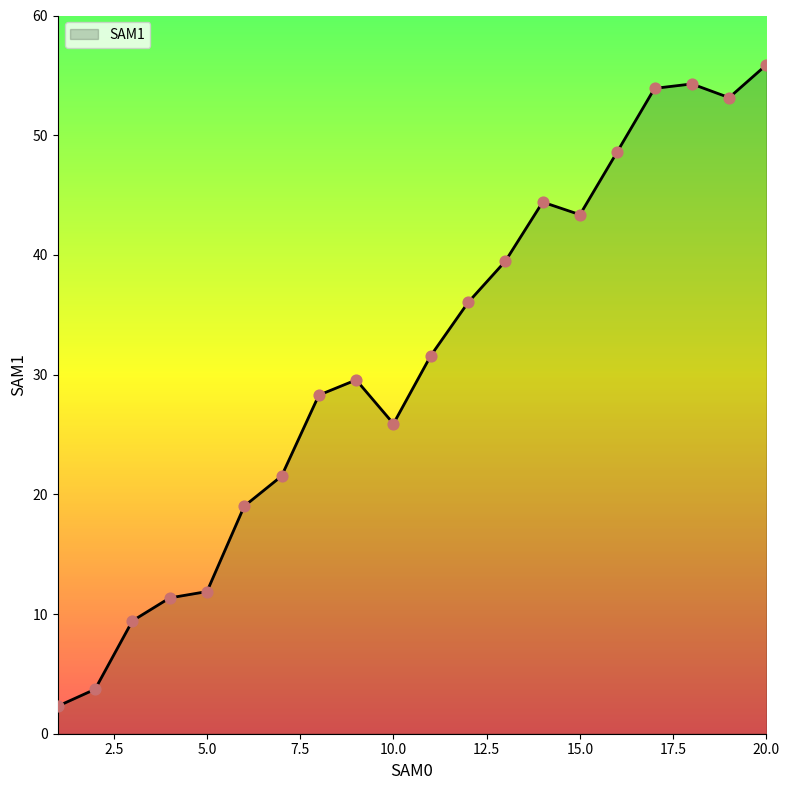

What is the smallest value displayed?

2.3